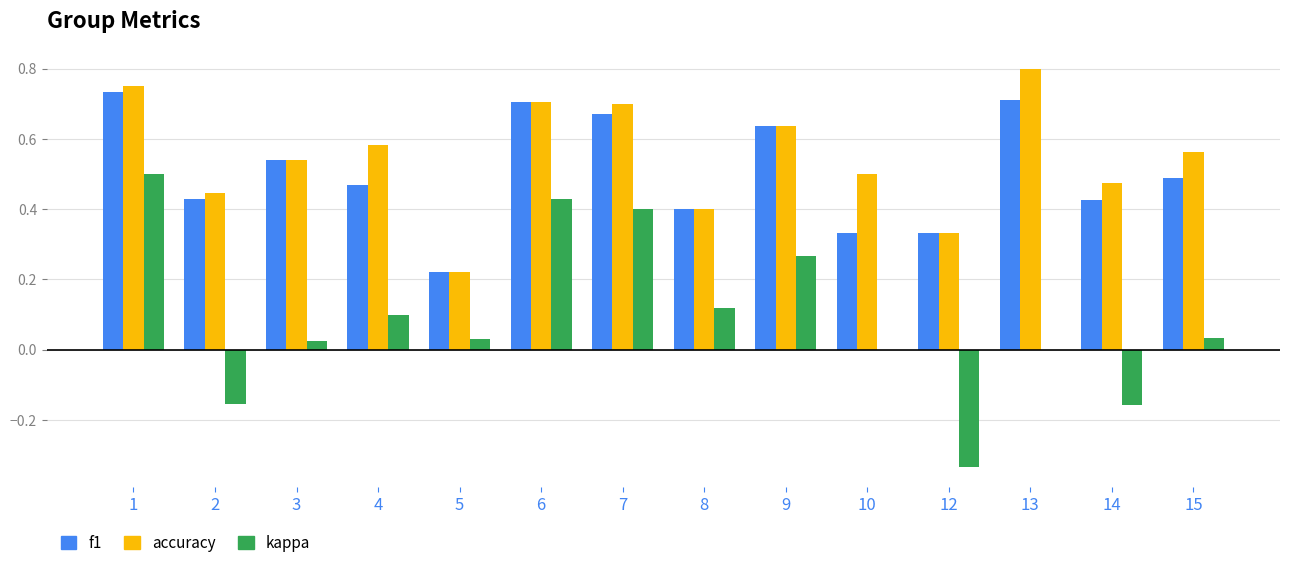

At which category does the chart reach its peak across all series?

13